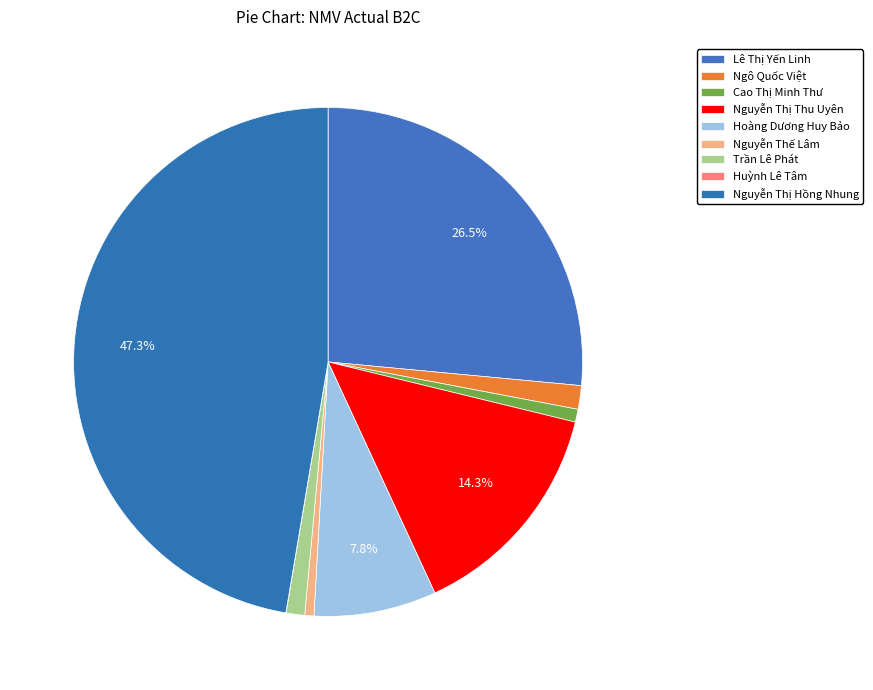

Which slice is the smallest?

Huỳnh Lê Tâm